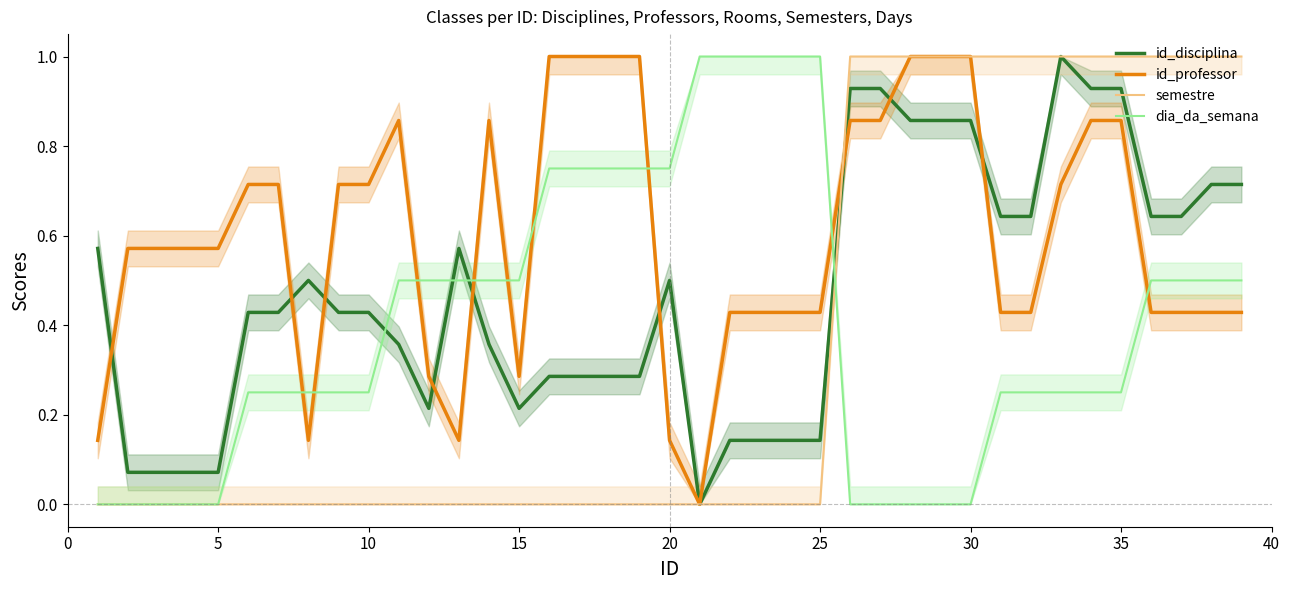

List the series in order of their overall mean, highest first.

id_professor, id_disciplina, dia_da_semana, semestre